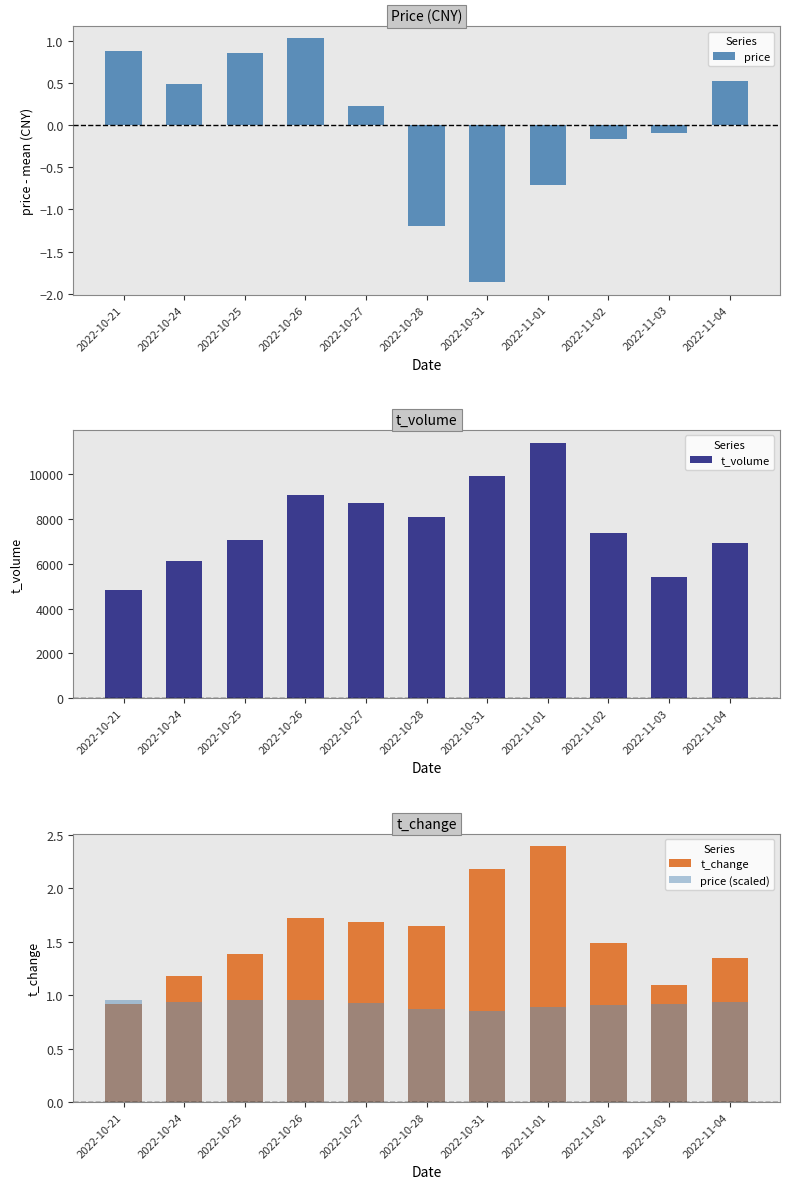

Rank the series by their maximum value, from lowest to highest.

price (scaled), price, t_change, t_volume